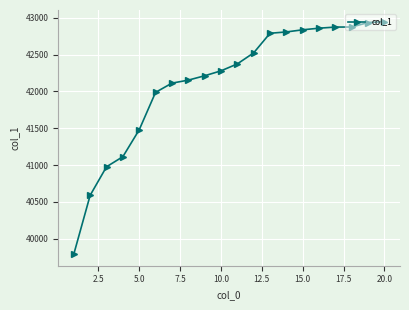

What is the difference between the second highest and second lowest values?

2345